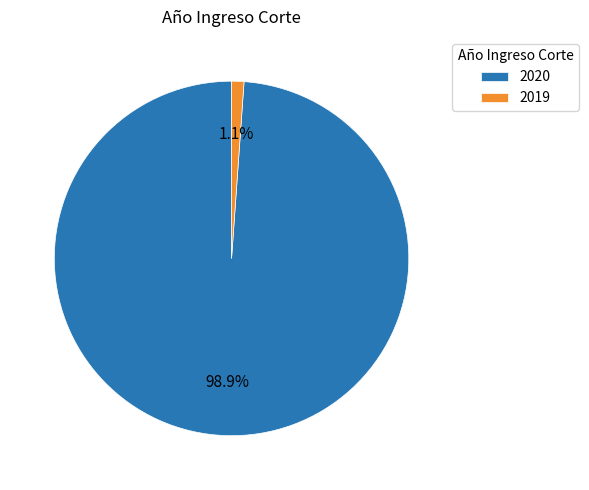

How many segments does this pie chart have?

2